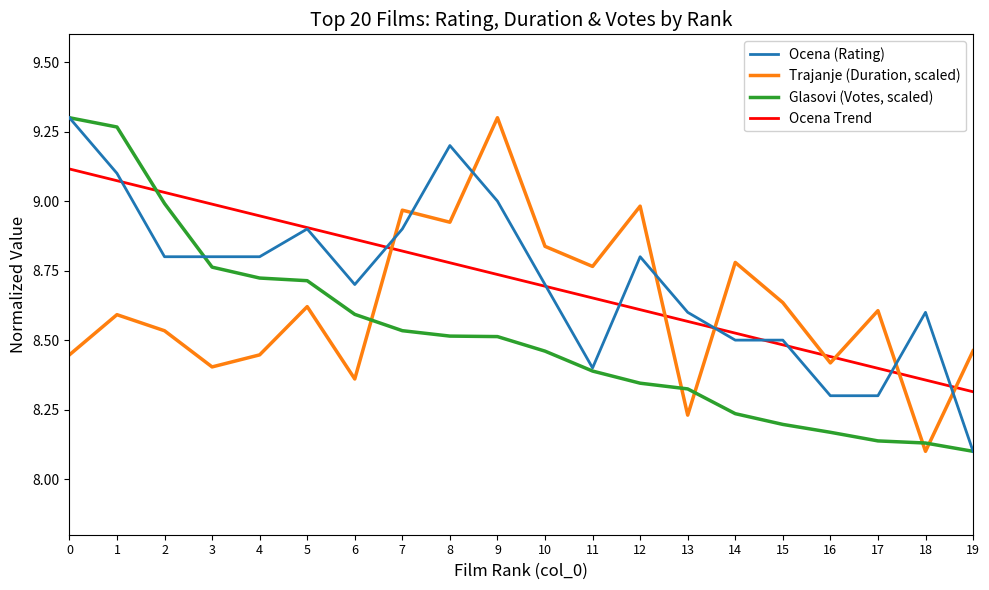

How many times do Glasovi (Votes, scaled) and Ocena Trend cross each other?

1